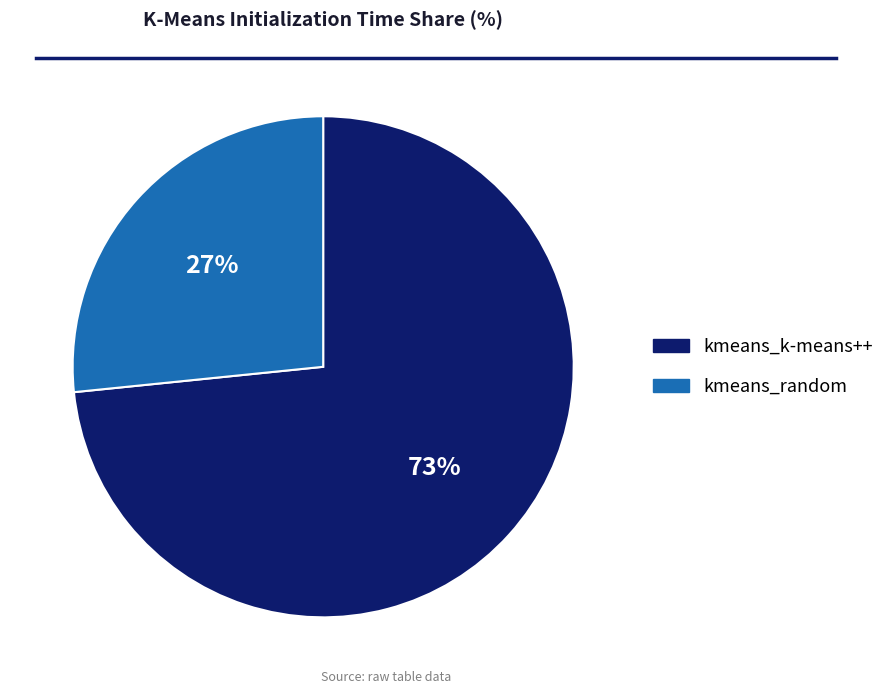

Which slice is the largest?

kmeans_k-means++